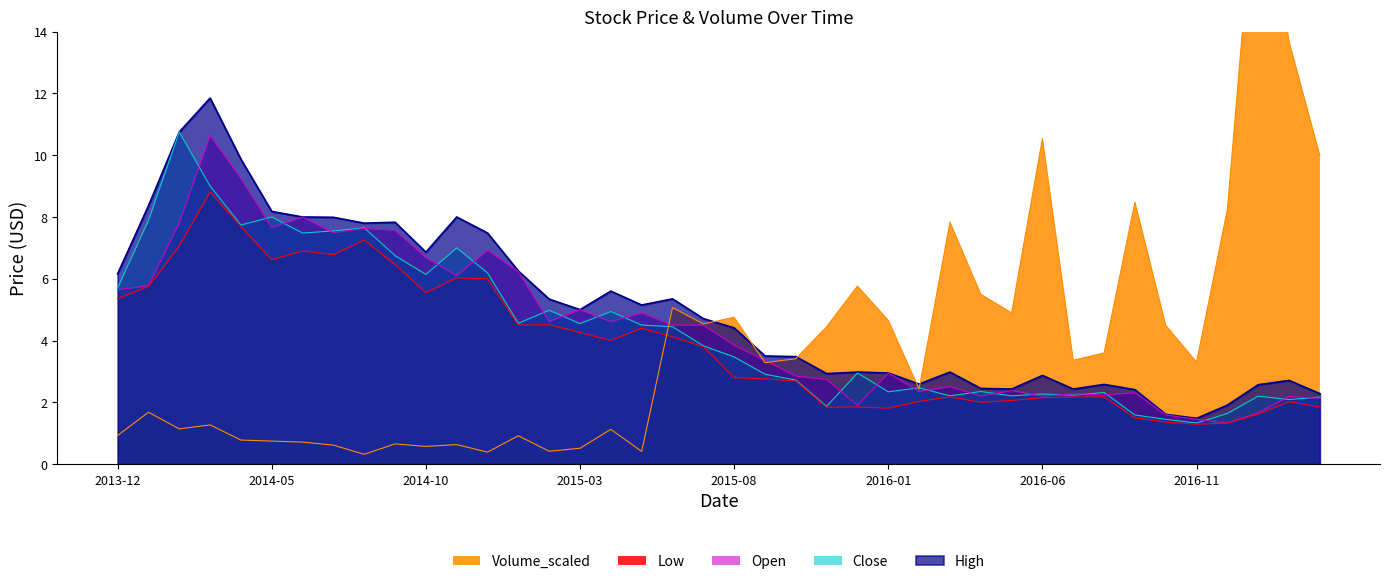

At which category does the chart reach its peak across all series?

2017-01